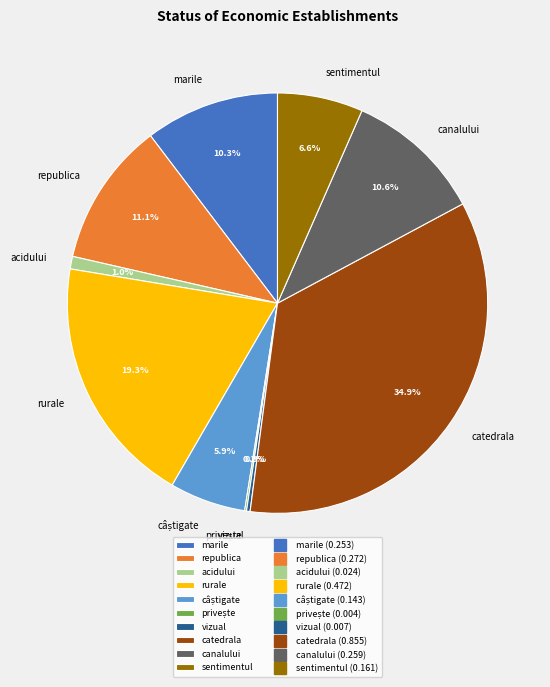

Which slice is the largest?

catedrala